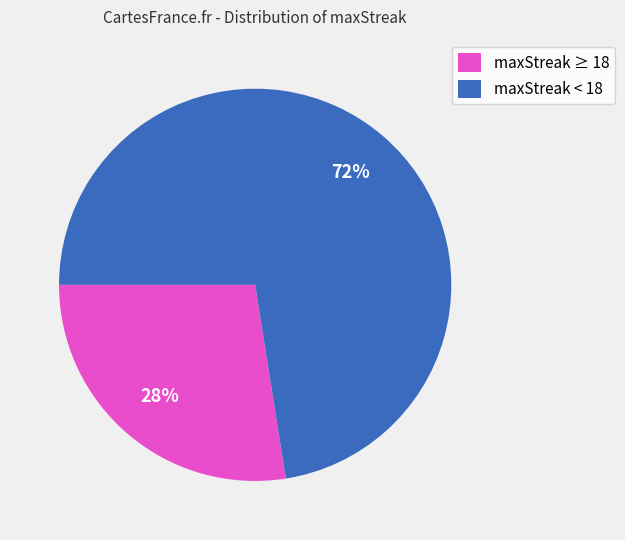

Rank the categories by value from highest to lowest.

maxStreak < 18, maxStreak ≥ 18